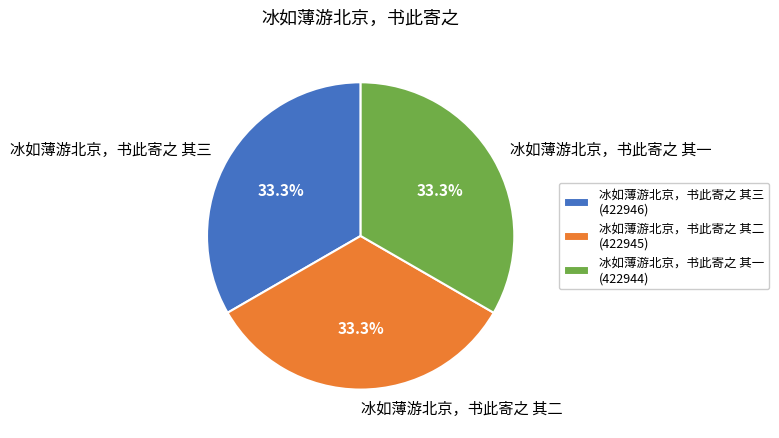

Is 冰如薄游北京，书此寄之 其一 the majority of the pie?

No